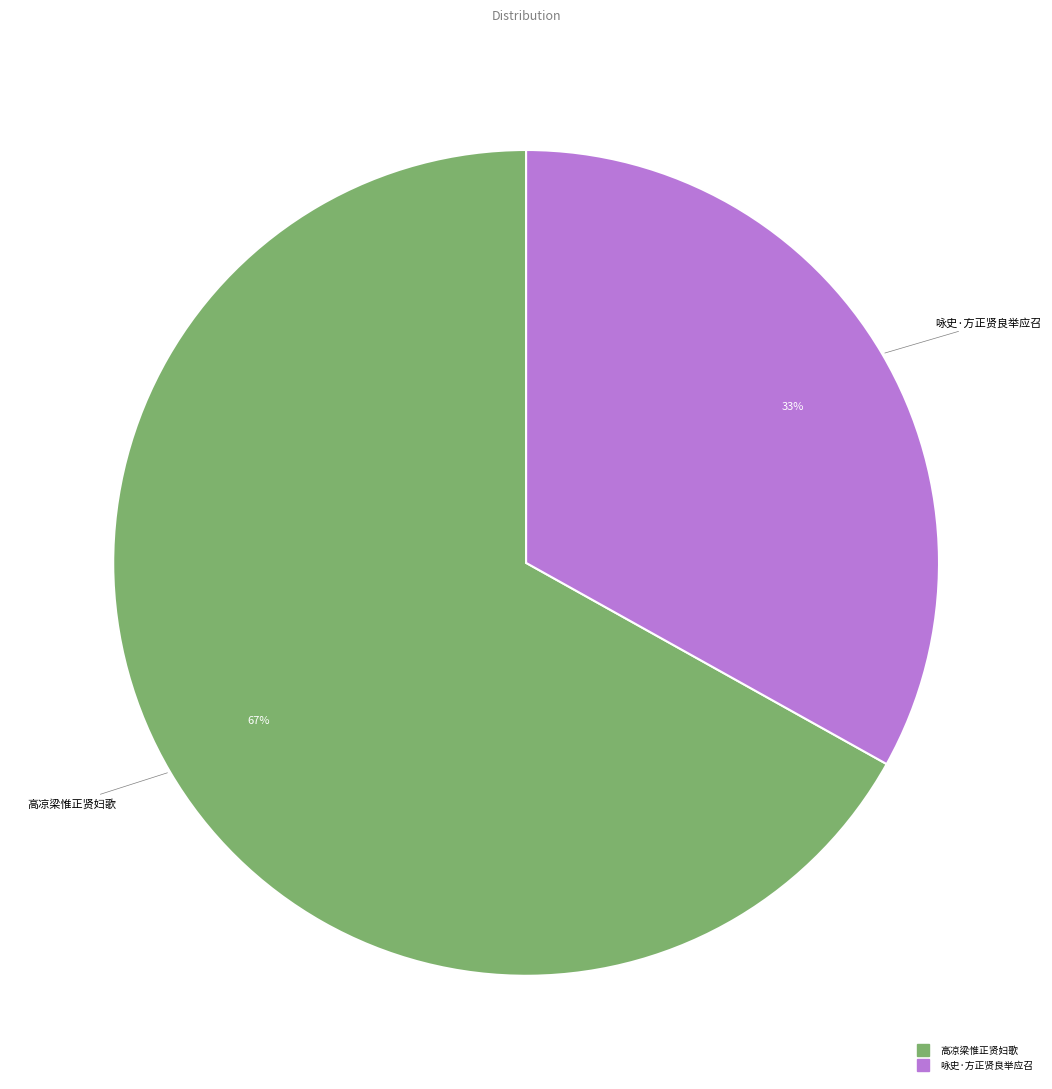

Which category has the biggest portion of the pie?

高凉梁惟正贤妇歌